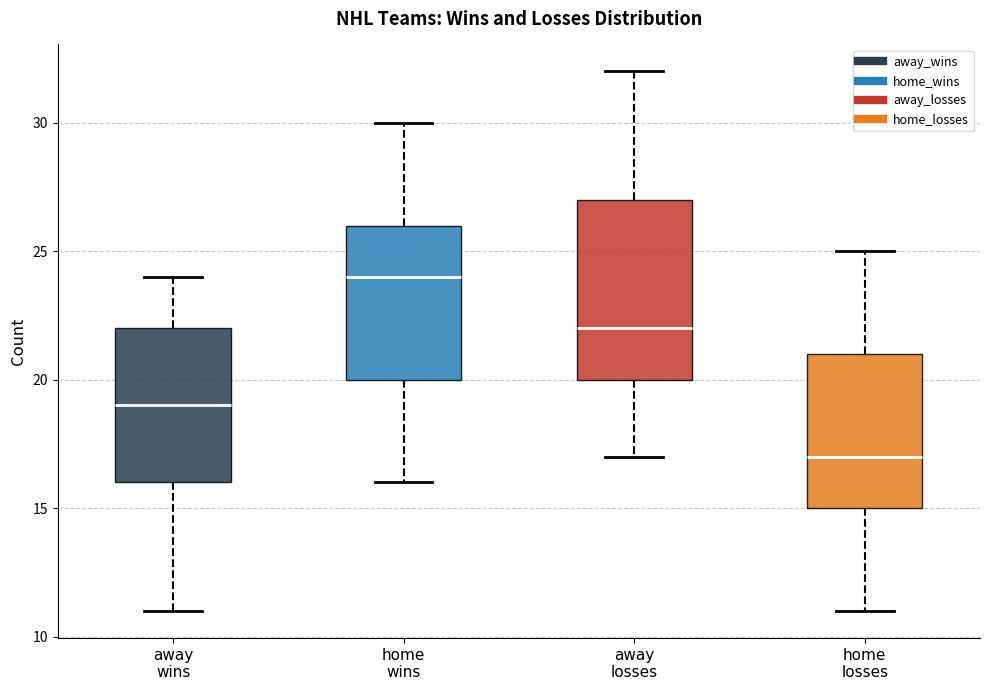

Which box's median line is the highest?

home wins